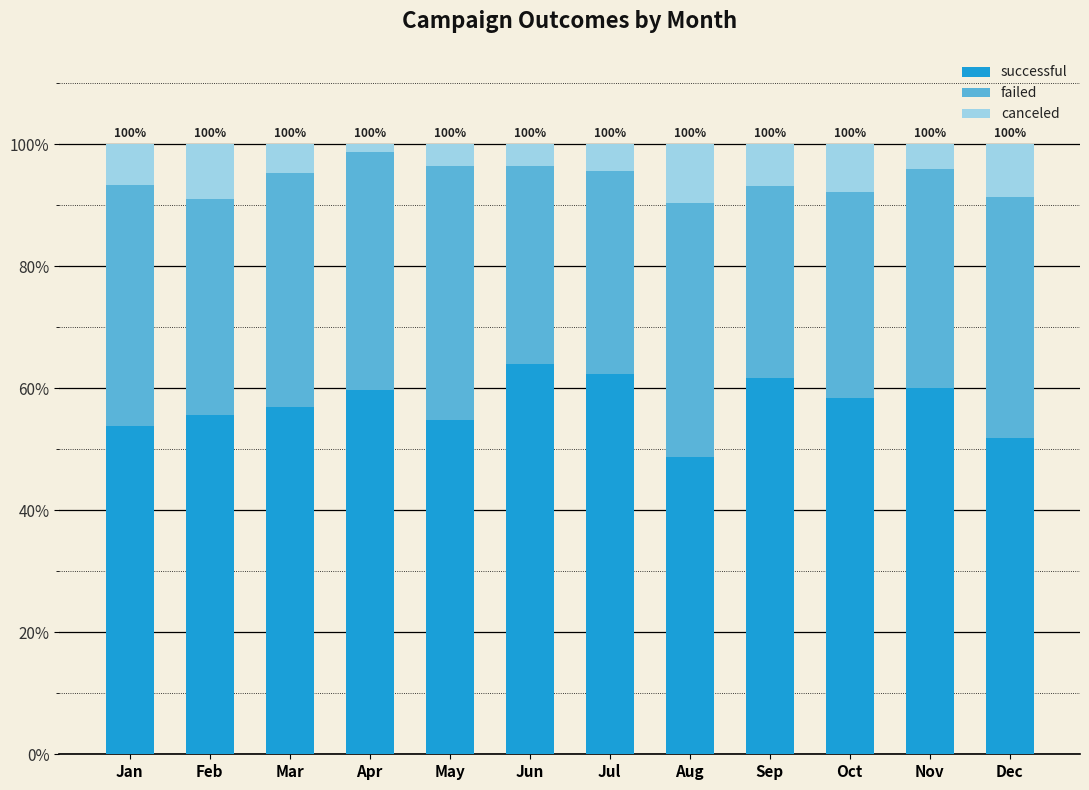

What is the sum of all successful values?

688.1